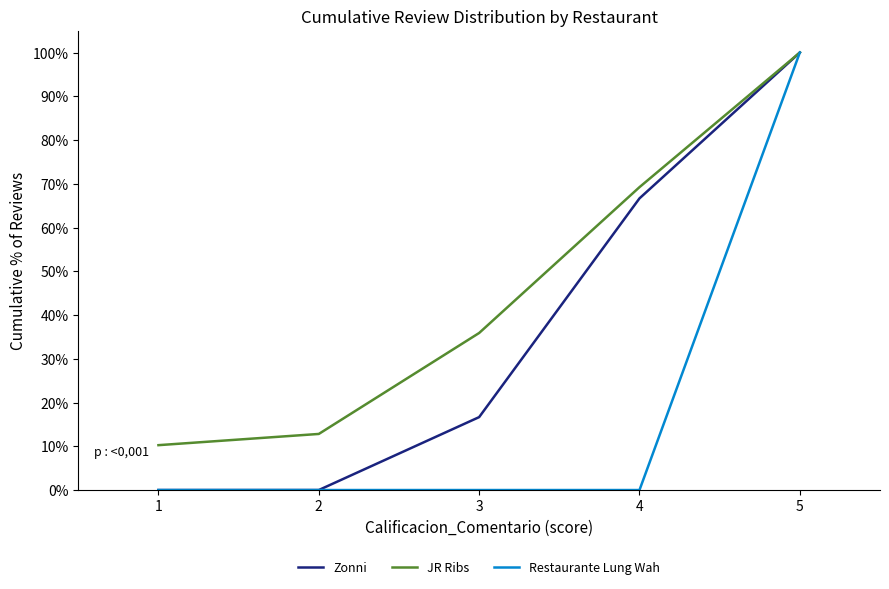

At which category is the sum across all series the highest?

5